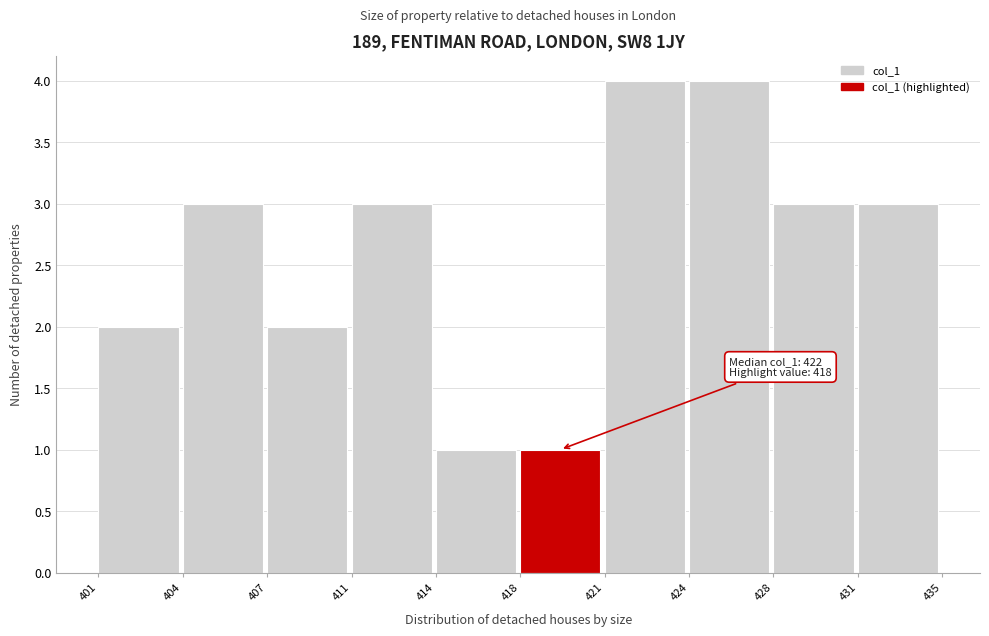

Reading left to right, what are all the values shown in this chart?

2	3	2	3	1	1	4	4	3	3